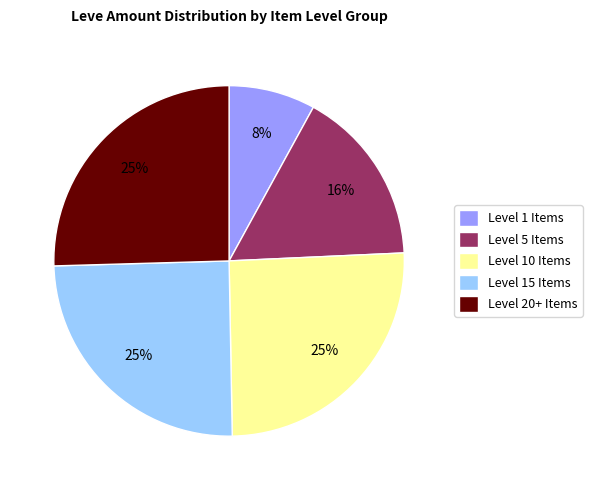

The Level 5 Items slice represents 7% of the pie. True or false?

False